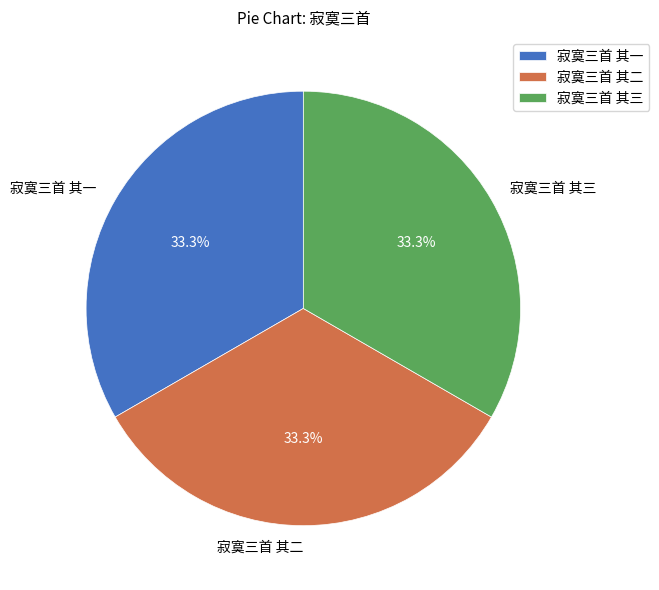

Approximately how many times larger is the value at 寂寞三首 其一 compared to 寂寞三首 其二?

1.0